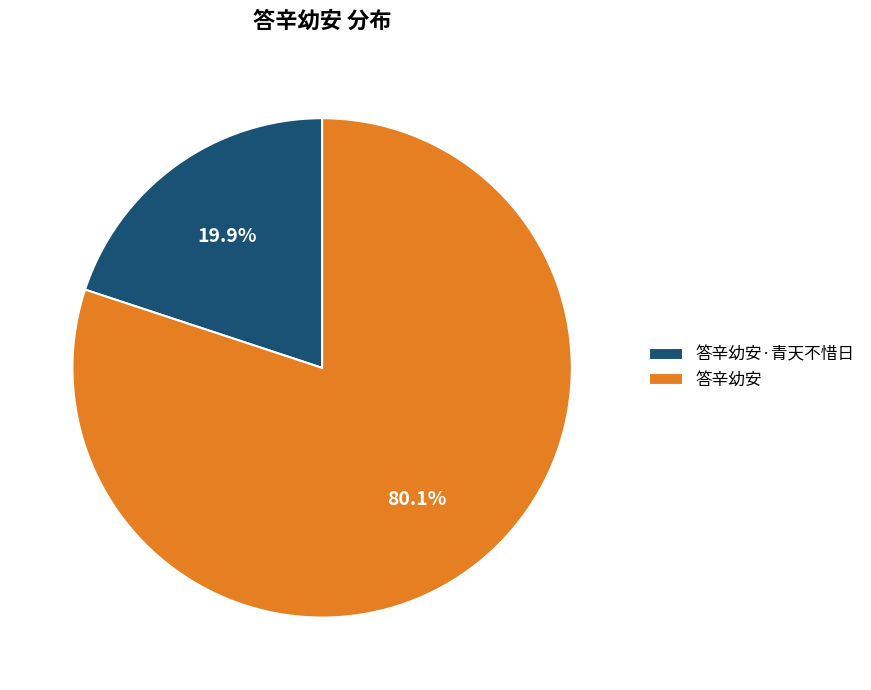

What is the ratio of the value at 答辛幼安 to the value at 答辛幼安·青天不惜日?

4.0